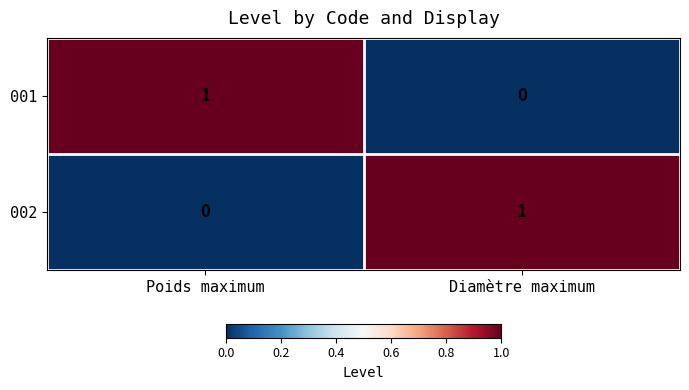

Reading left to right, what are all the values shown in this chart?

001: 1	0
002: 0	1